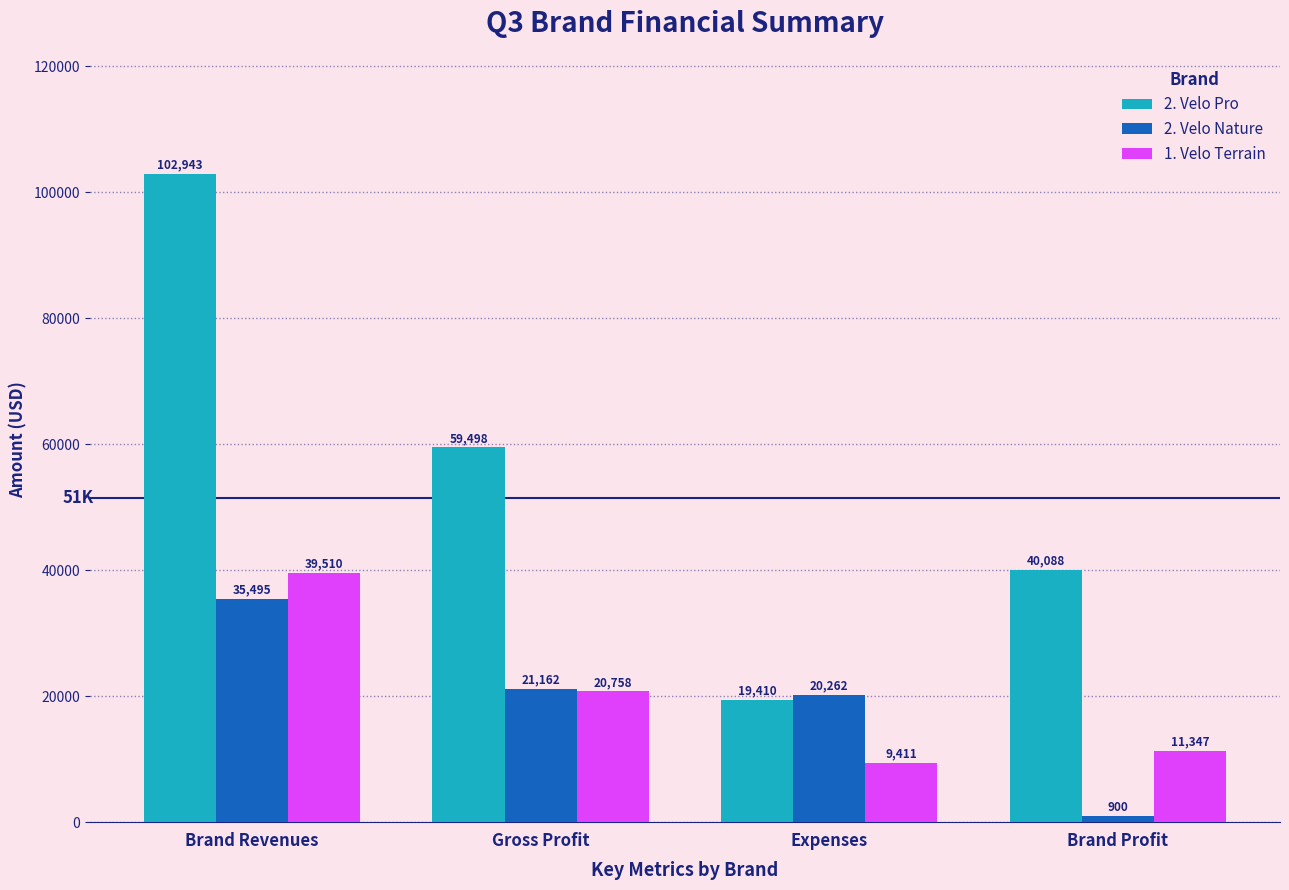

Rank the series at Gross Profit from lowest to highest value.

1. Velo Terrain, 2. Velo Nature, 2. Velo Pro